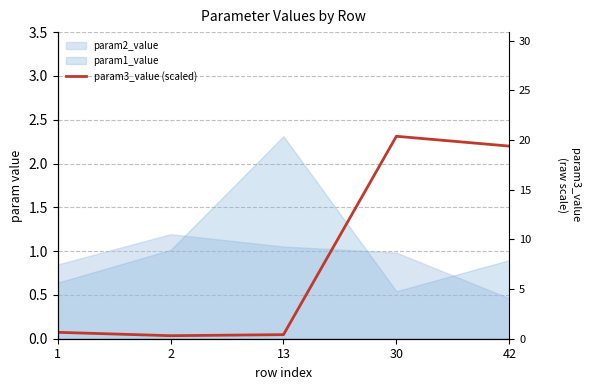

True or false: the data shows 0.1 at 1.

True